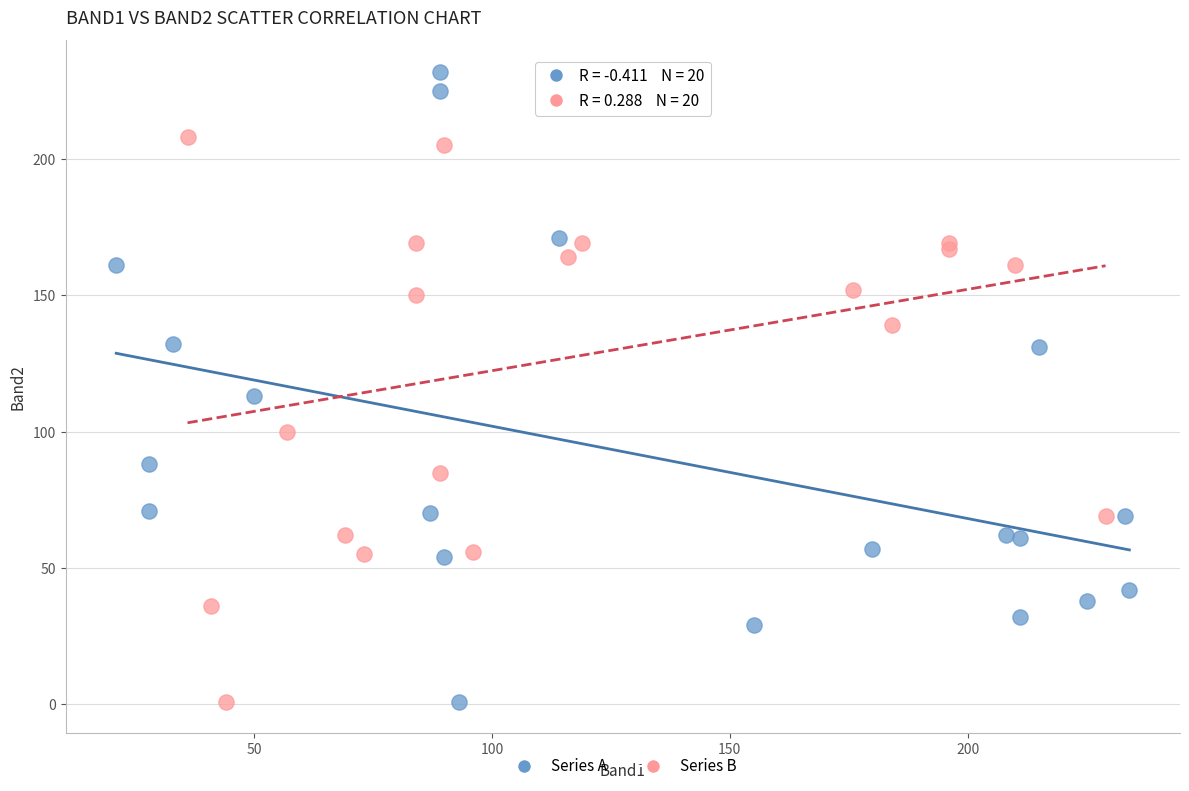

Which series reaches the maximum Y coordinate?

Series A